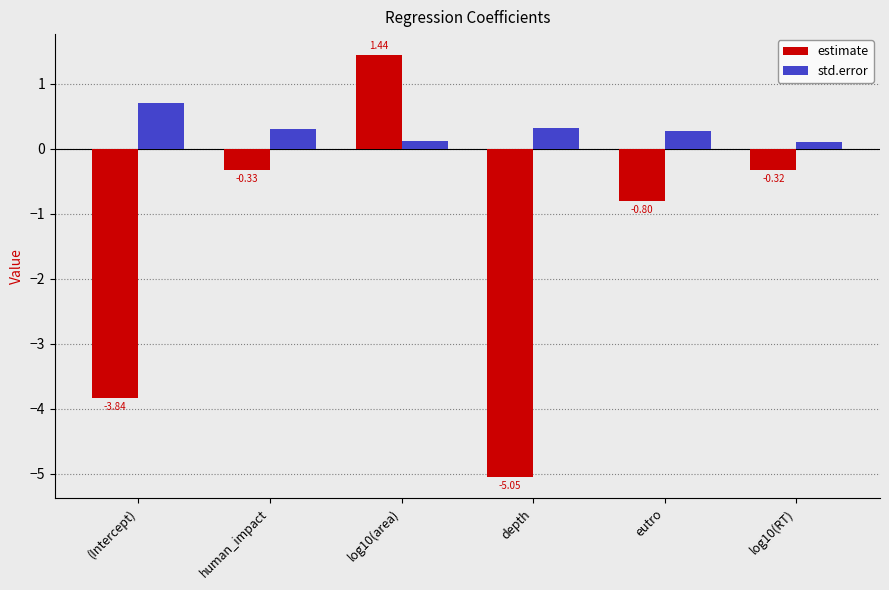

Which label corresponds to the largest value in the chart?

log10(area)